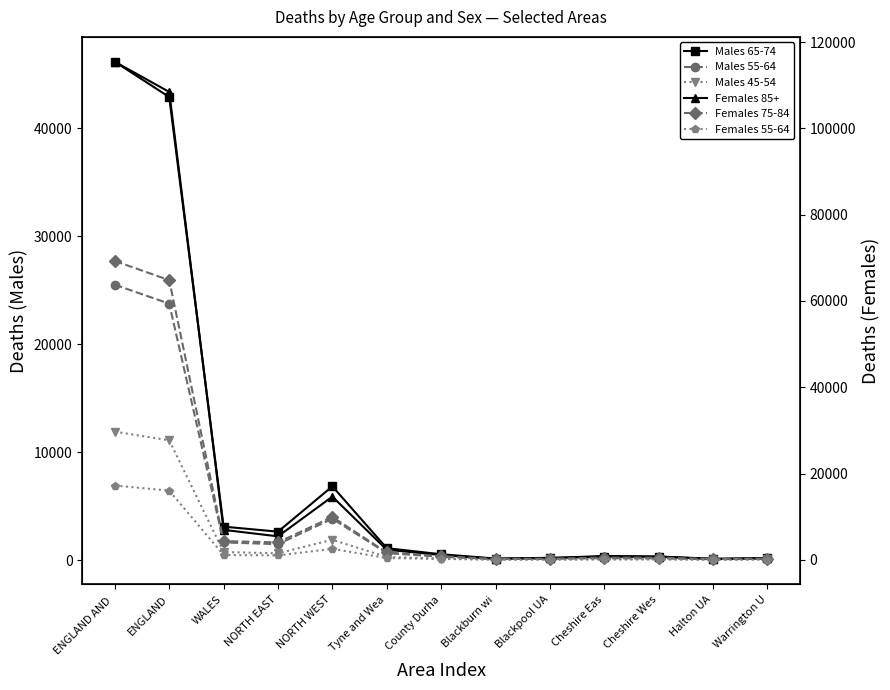

Reading left to right, list all the values displayed in this chart.

Males 65-74: ENGLAND AND =46144	ENGLAND=42878	WALES=3090	NORTH EAST=2624	NORTH WEST=6823	Tyne and Wea=1096	County Durha=532	Blackburn wi=133	Blackpool UA=202	Cheshire Eas=305	Cheshire Wes=312	Halton UA=116	Warrington U=177
Males 55-64: ENGLAND AND =25492	ENGLAND=23740	WALES=1625	NORTH EAST=1468	NORTH WEST=3821	Tyne and Wea=638	County Durha=299	Blackburn wi=76	Blackpool UA=125	Cheshire Eas=164	Cheshire Wes=150	Halton UA=70	Warrington U=101
Males 45-54: ENGLAND AND =11883	ENGLAND=11083	WALES=737	NORTH EAST=620	NORTH WEST=1874	Tyne and Wea=276	County Durha=128	Blackburn wi=43	Blackpool UA=61	Cheshire Eas=64	Cheshire Wes=67	Halton UA=37	Warrington U=69
Females 85+: ENGLAND AND =115425	ENGLAND=108436	WALES=6937	NORTH EAST=5435	NORTH WEST=14644	Tyne and Wea=2329	County Durha=1106	Blackburn wi=236	Blackpool UA=390	Cheshire Eas=892	Cheshire Wes=759	Halton UA=178	Warrington U=359
Females 75-84: ENGLAND AND =69251	ENGLAND=64808	WALES=4345	NORTH EAST=4033	NORTH WEST=9942	Tyne and Wea=1692	County Durha=834	Blackburn wi=183	Blackpool UA=252	Cheshire Eas=512	Cheshire Wes=481	Halton UA=179	Warrington U=267
Females 55-64: ENGLAND AND =17216	ENGLAND=16026	WALES=1110	NORTH EAST=1020	NORTH WEST=2533	Tyne and Wea=411	County Durha=197	Blackburn wi=45	Blackpool UA=68	Cheshire Eas=113	Cheshire Wes=110	Halton UA=55	Warrington U=67